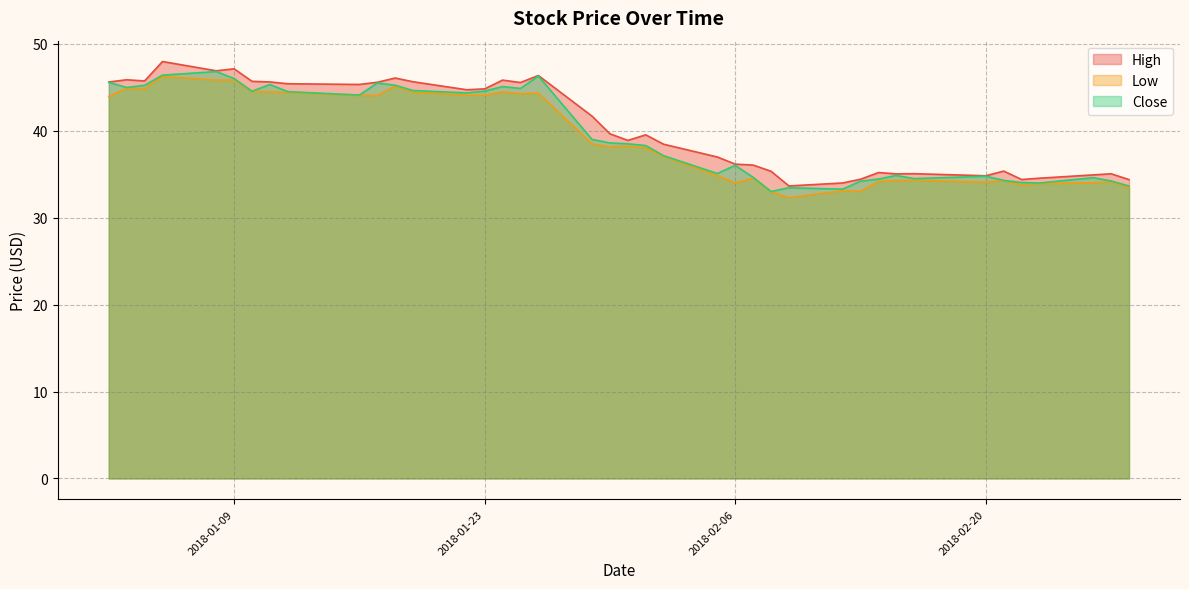

Count the number of data series in this chart.

3